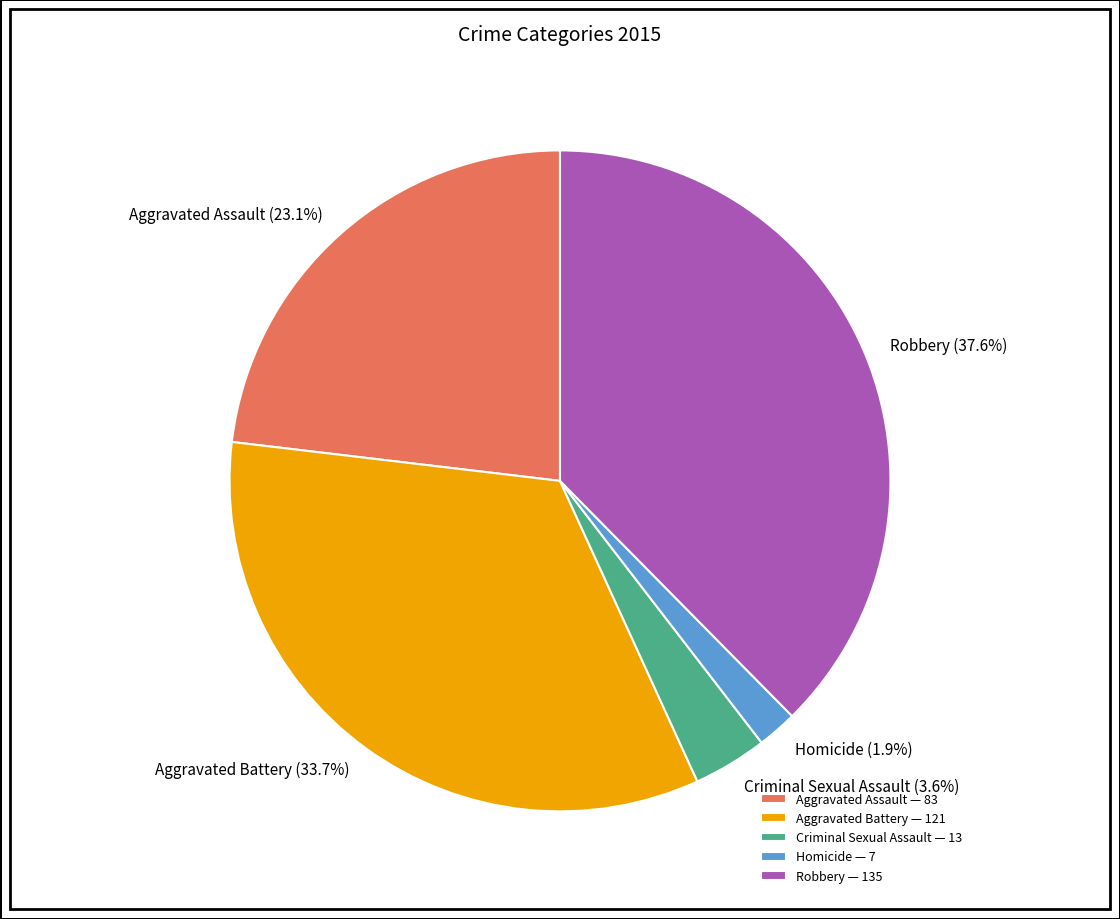

To the nearest percent, what is the average slice percentage?

20%